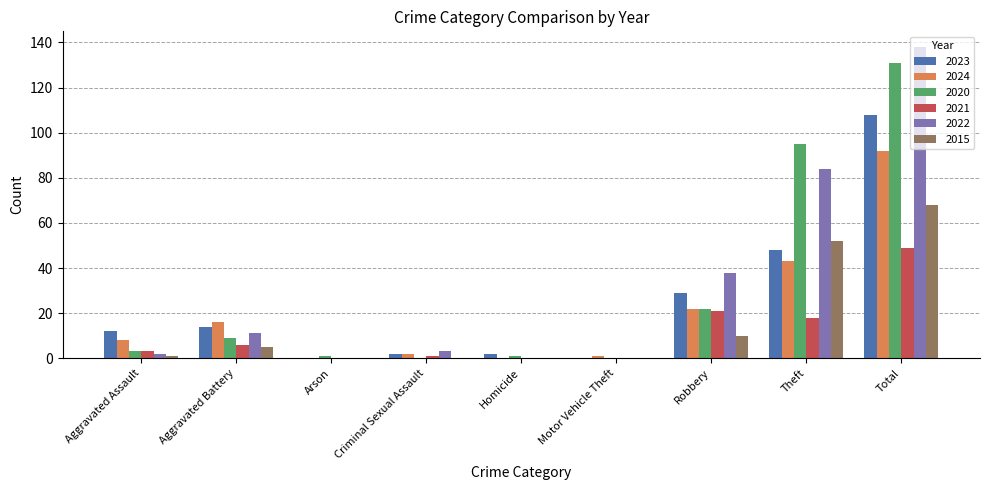

How many groups of bars are there?

9